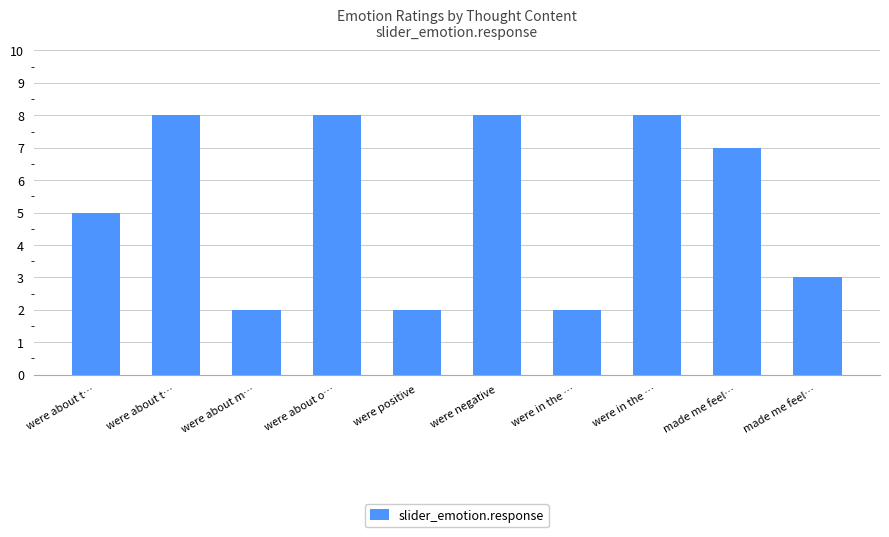

True or false: the data shows 8 at were negative.

True